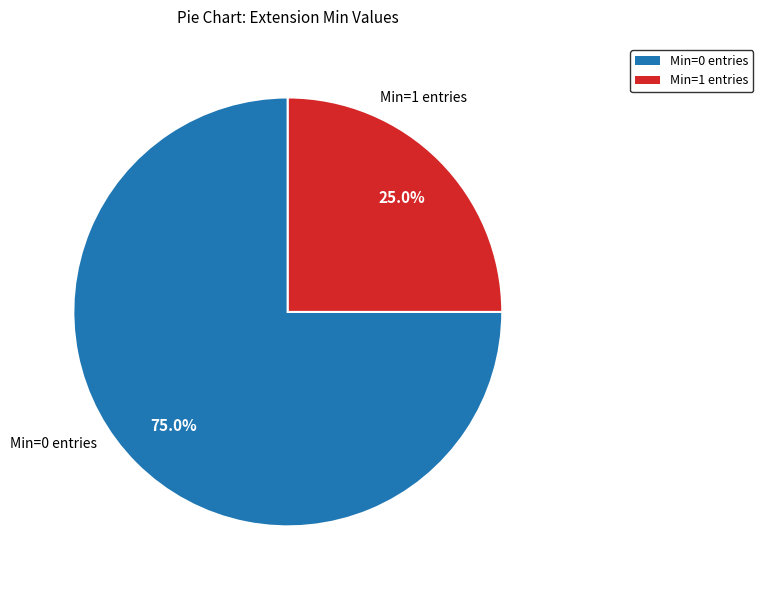

To the nearest percent, what is the average slice percentage?

50%